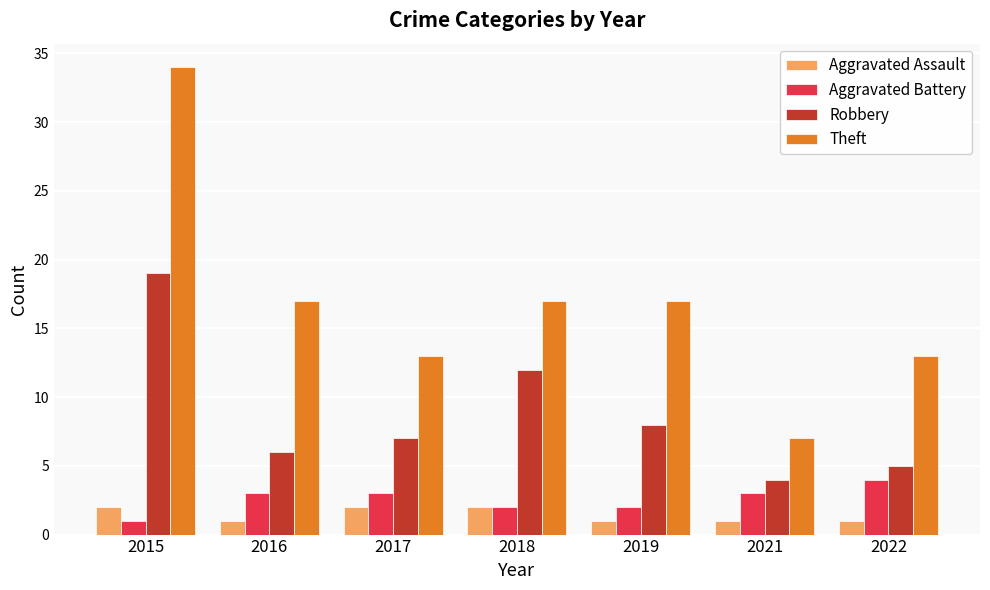

Rank the series at 2019 from lowest to highest value.

Aggravated Assault, Aggravated Battery, Robbery, Theft